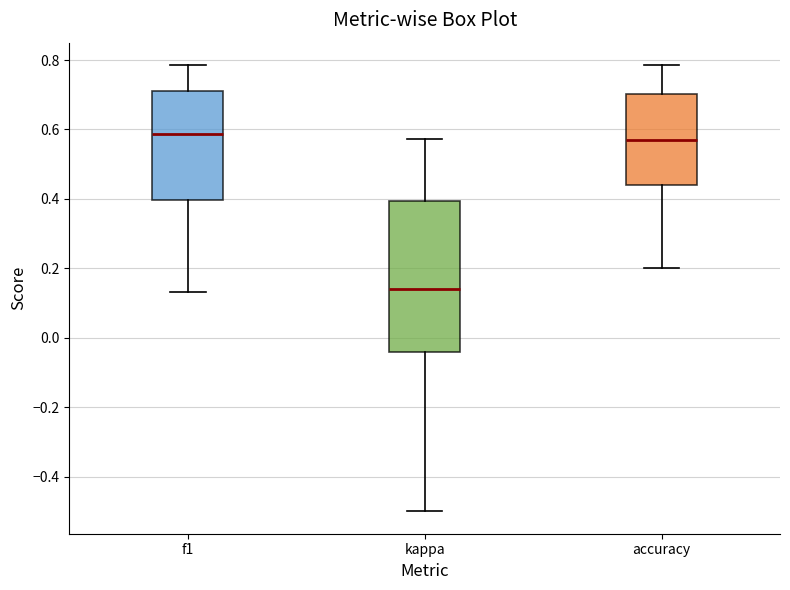

Reading left to right, transcribe this box plot: for each box, give where its median line is, the range the box spans, and where its two whiskers end, as read against the y-axis. The values are not printed on the chart, so give them approximately, as read against the axis.

f1: median 0.58, box 0.40 to 0.72, whiskers 0.14 to 0.78
kappa: median 0.14, box -0.04 to 0.40, whiskers -0.50 to 0.58
accuracy: median 0.56, box 0.44 to 0.70, whiskers 0.20 to 0.78